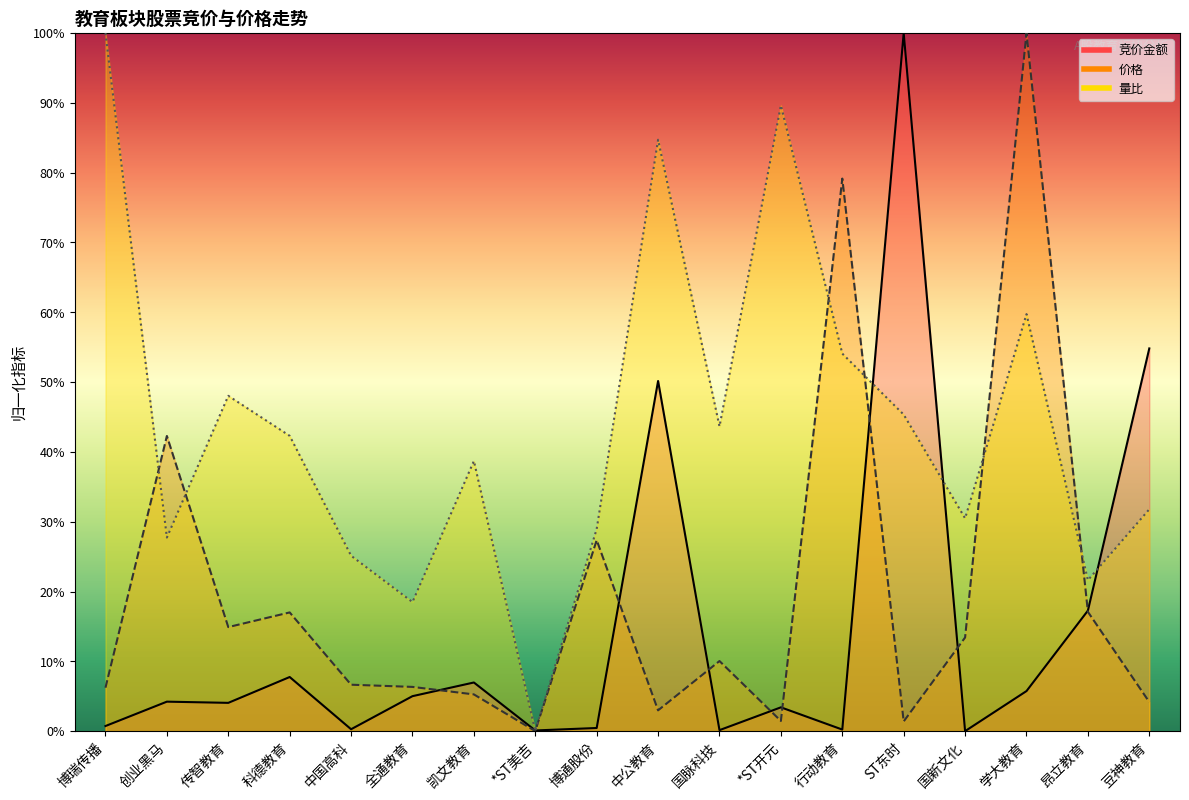

Is it true that 竞价金额 equals 4.7 at 科德教育?

False